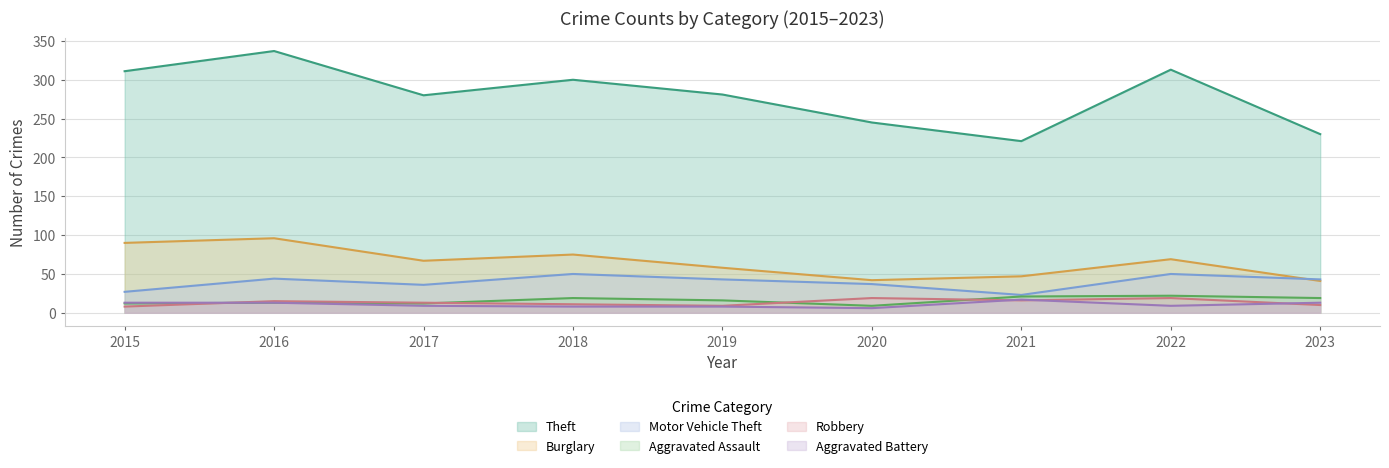

Does the chart display data point markers on the line(s)?

No